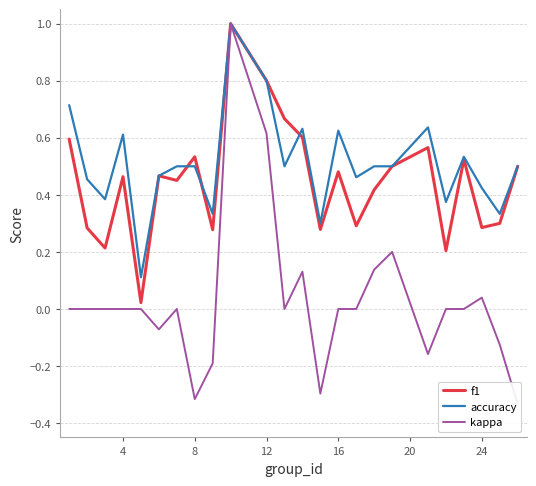

Which series has the largest total across all categories?

accuracy